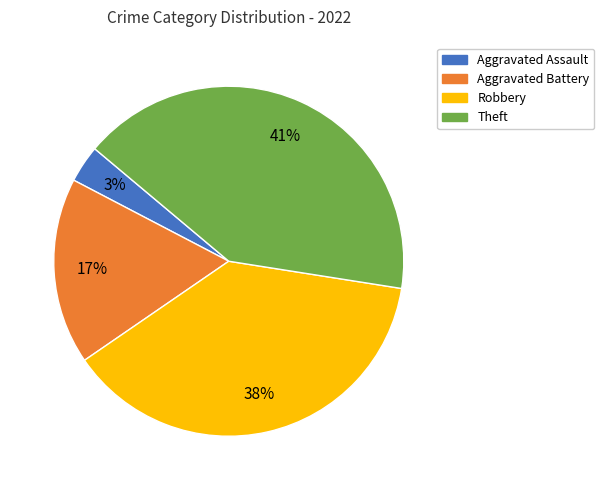

True or false: Robbery accounts for 26% of the total.

False